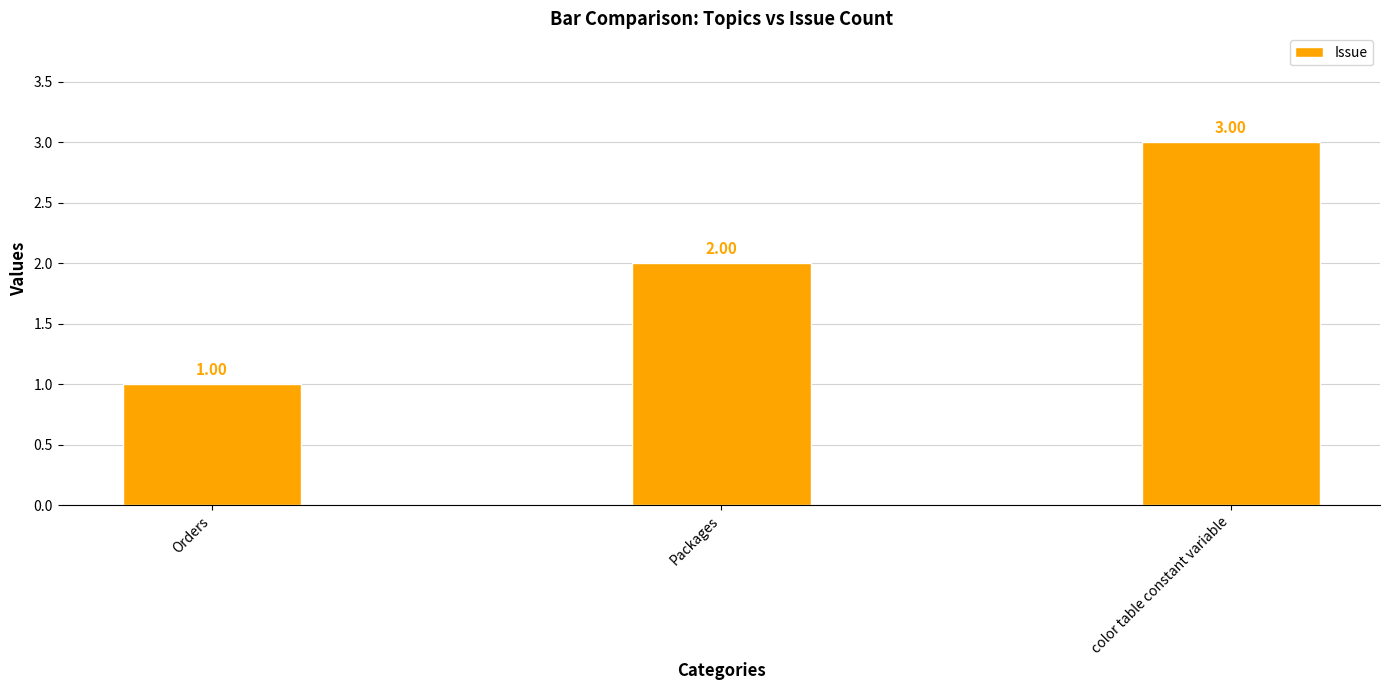

What is the label of the 1st bar from the right?

color table constant variable